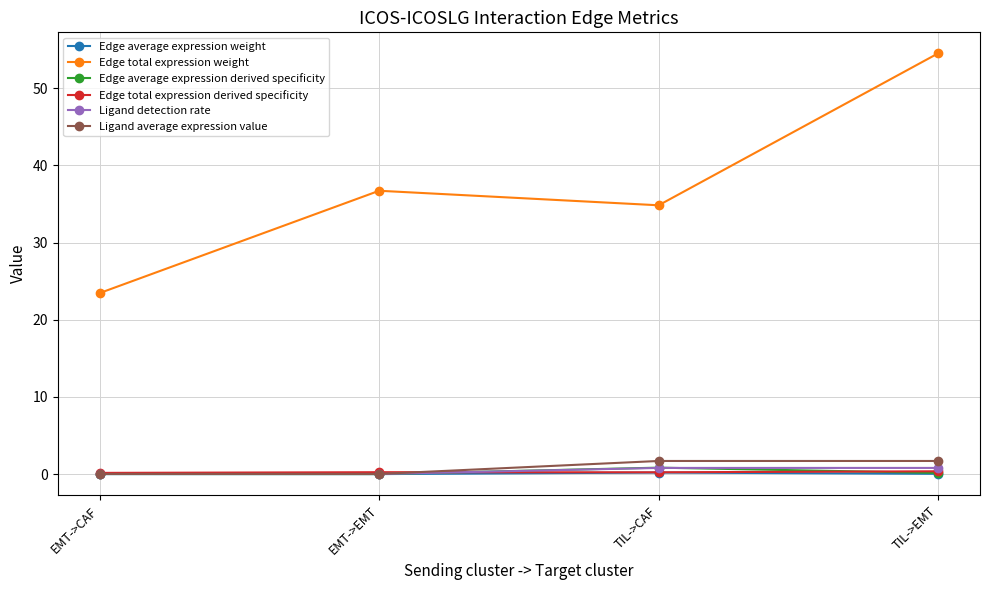

At how many categories does at least one series exceed 4?

4